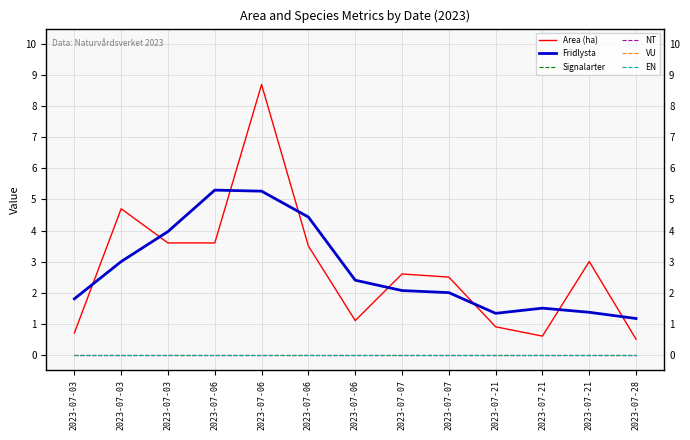

The Fridlysta series shows 3.2 at 2023-07-07. True or false?

False